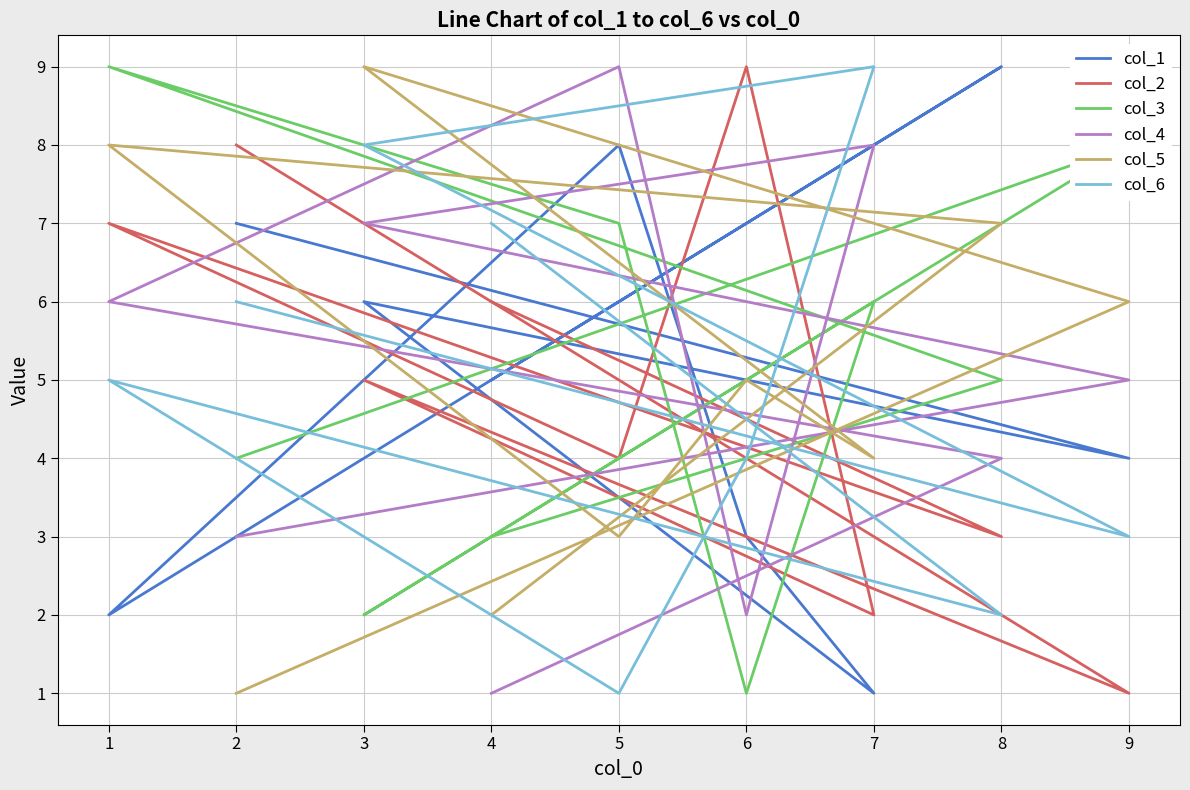

Which series has the largest range (max minus min)?

col_1